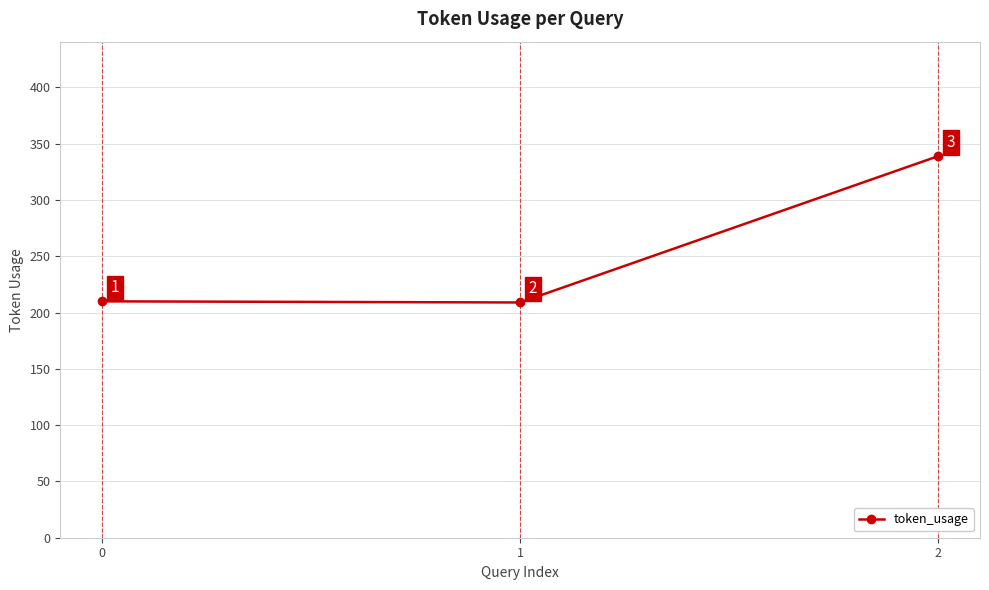

Count the number of categories in the chart.

3